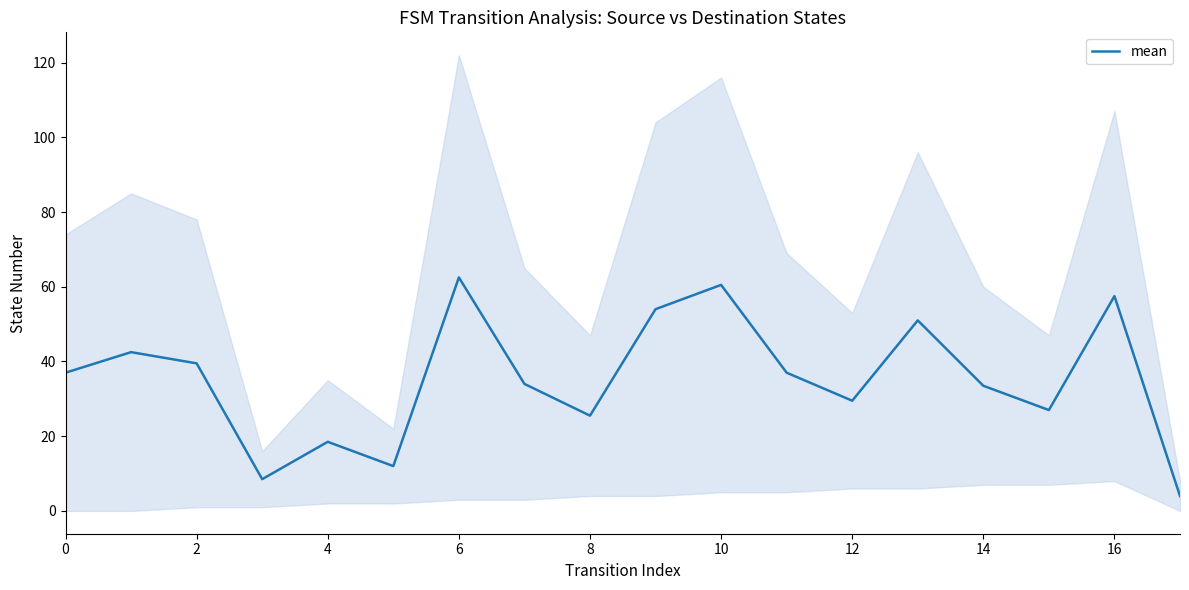

True or false: there are more than 0 points higher than both neighbors.

True